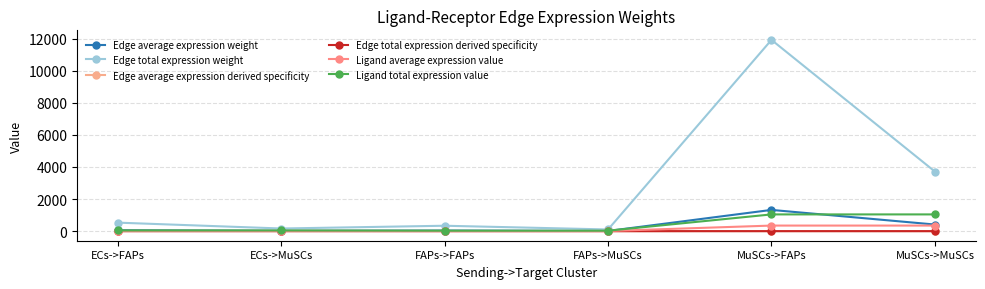

What is the spread (max minus min) of values at ECs->MuSCs?

165.4